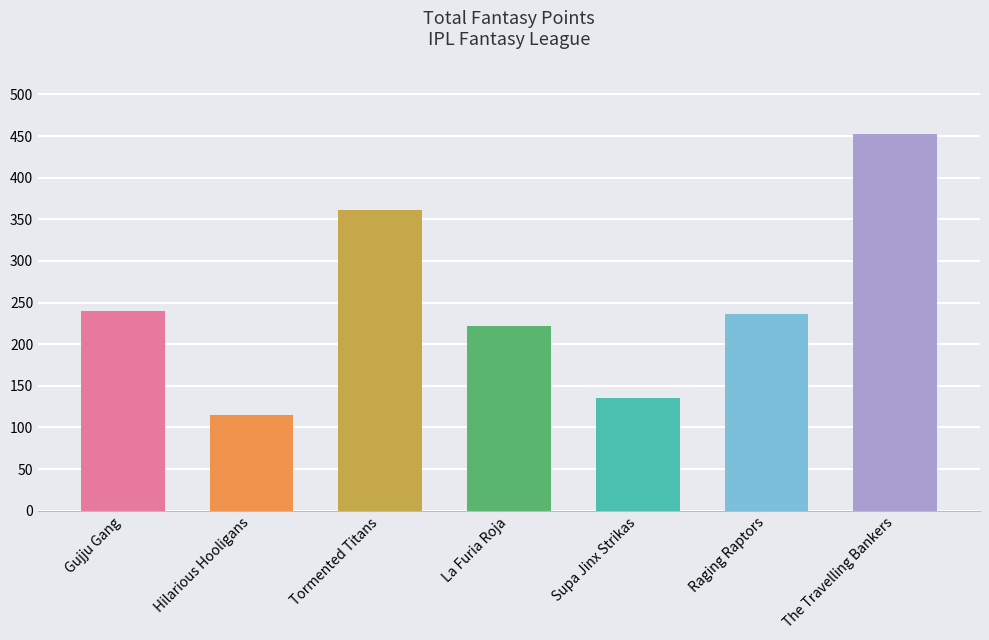

Reading left to right, transcribe all the data shown in this chart.

Gujju Gang=240	Hilarious Hooligans=115	Tormented Titans=361	La Furia Roja=222	Supa Jinx Strikas=136	Raging Raptors=236	The Travelling Bankers=453